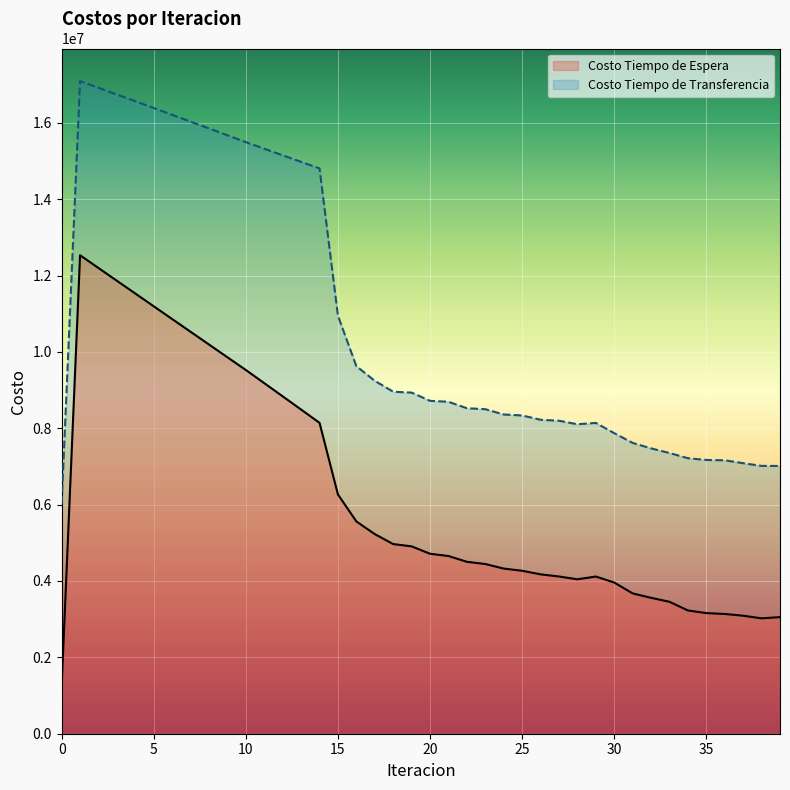

How many lines are shown in the chart?

2